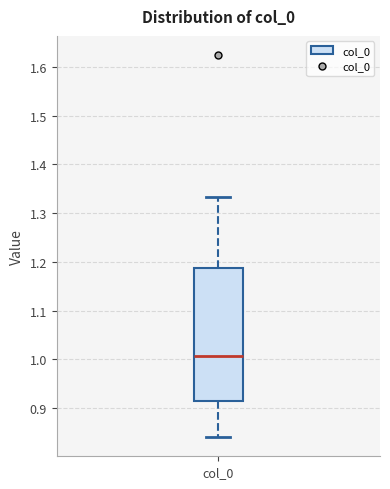

Where is the upper edge of the box for col_0 on the y-axis? The values are not printed on the chart, so give them approximately, as read against the axis.

1.19